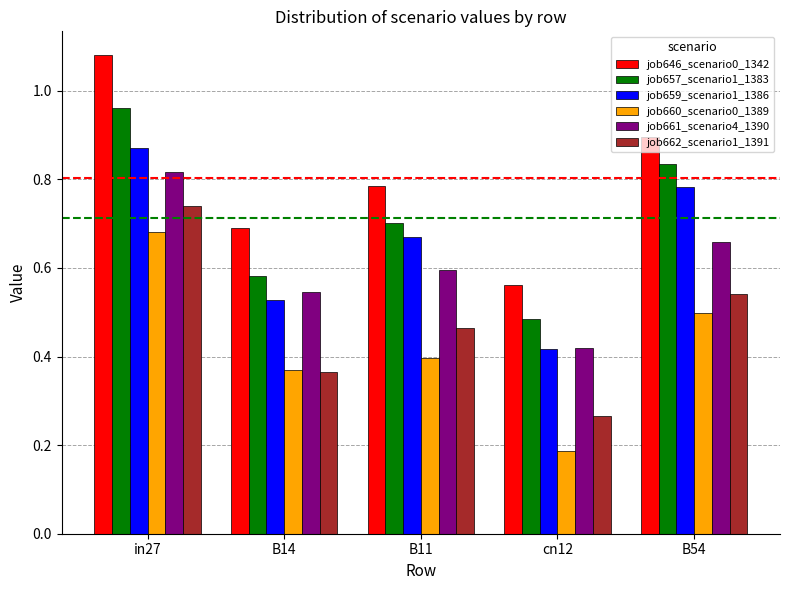

At which category is the sum across all series the highest?

in27